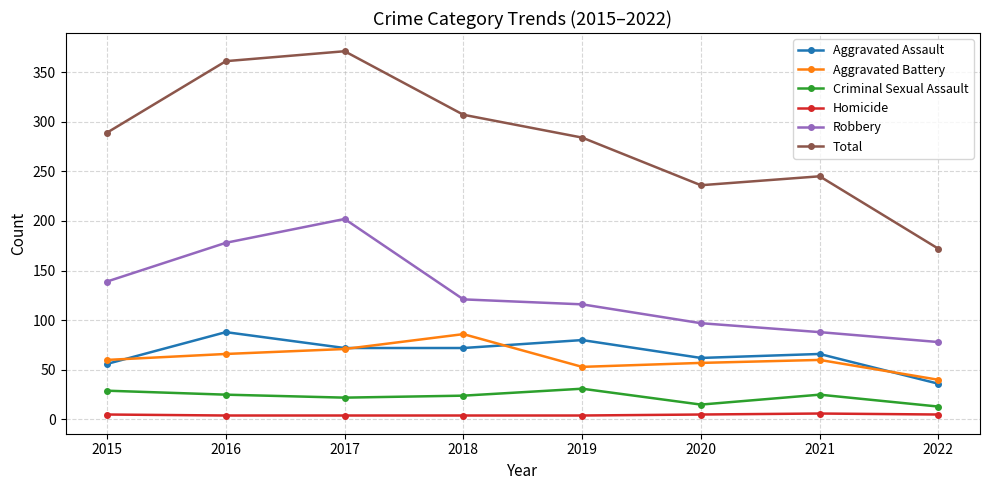

Between 2015 and 2016, which series saw the biggest shift?

Total